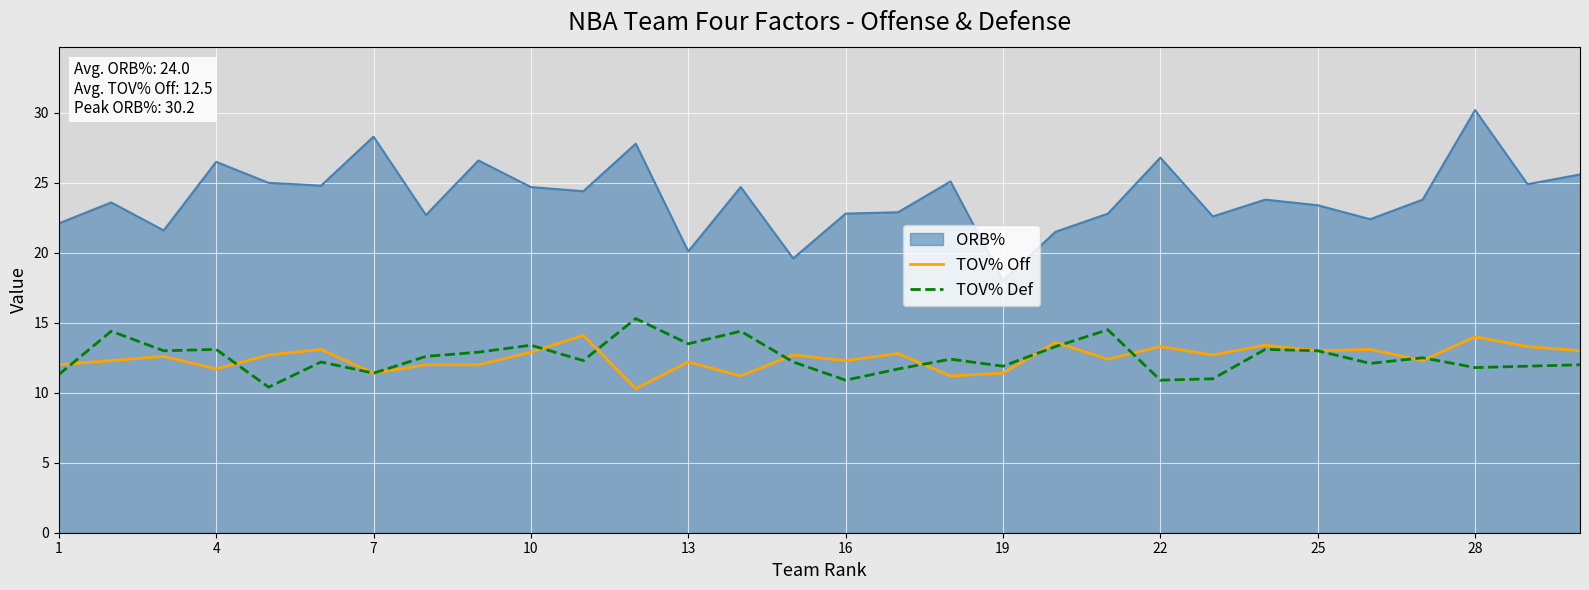

What is the minimum value for TOV% Off?

10.3